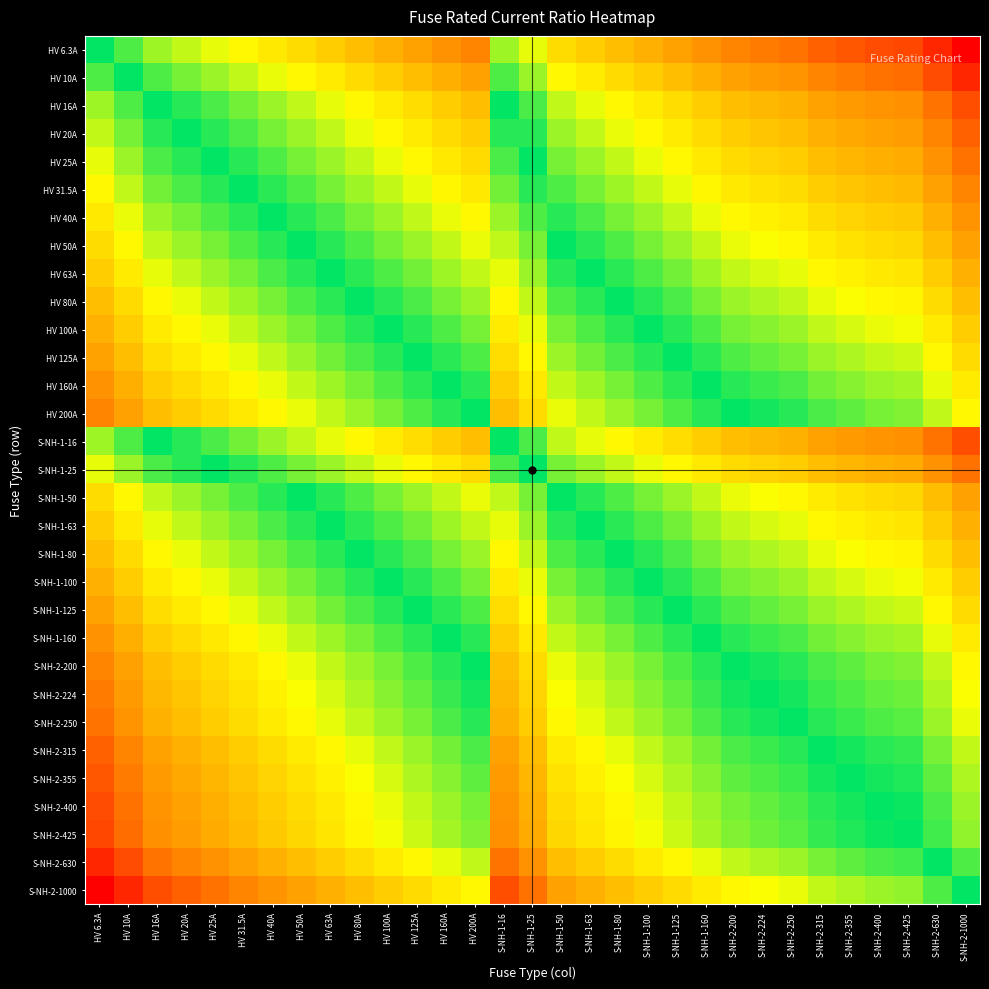

Reading right to left, what are all the values shown in this chart?

HV 6.3A: S-NH-2-1000=-2.2	S-NH-2-630=-2.0	S-NH-2-425=-1.8	S-NH-2-400=-1.8	S-NH-2-355=-1.8	S-NH-2-315=-1.7	S-NH-2-250=-1.6	S-NH-2-224=-1.6	S-NH-2-200=-1.5	S-NH-1-160=-1.4	S-NH-1-125=-1.3	S-NH-1-100=-1.2	S-NH-1-80=-1.1	S-NH-1-63=-1.0	S-NH-1-50=-0.9	S-NH-1-25=-0.6	S-NH-1-16=-0.4	HV 200A=-1.5	HV 160A=-1.4	HV 125A=-1.3	HV 100A=-1.2	HV 80A=-1.1	HV 63A=-1.0	HV 50A=-0.9	HV 40A=-0.8	HV 31.5A=-0.7	HV 25A=-0.6	HV 20A=-0.5	HV 16A=-0.4	HV 10A=-0.2	HV 6.3A=0.0
HV 10A: S-NH-2-1000=-2.0	S-NH-2-630=-1.8	S-NH-2-425=-1.6	S-NH-2-400=-1.6	S-NH-2-355=-1.6	S-NH-2-315=-1.5	S-NH-2-250=-1.4	S-NH-2-224=-1.4	S-NH-2-200=-1.3	S-NH-1-160=-1.2	S-NH-1-125=-1.1	S-NH-1-100=-1.0	S-NH-1-80=-0.9	S-NH-1-63=-0.8	S-NH-1-50=-0.7	S-NH-1-25=-0.4	S-NH-1-16=-0.2	HV 200A=-1.3	HV 160A=-1.2	HV 125A=-1.1	HV 100A=-1.0	HV 80A=-0.9	HV 63A=-0.8	HV 50A=-0.7	HV 40A=-0.6	HV 31.5A=-0.5	HV 25A=-0.4	HV 20A=-0.3	HV 16A=-0.2	HV 10A=0.0	HV 6.3A=0.2
HV 16A: S-NH-2-1000=-1.8	S-NH-2-630=-1.6	S-NH-2-425=-1.4	S-NH-2-400=-1.4	S-NH-2-355=-1.3	S-NH-2-315=-1.3	S-NH-2-250=-1.2	S-NH-2-224=-1.1	S-NH-2-200=-1.1	S-NH-1-160=-1.0	S-NH-1-125=-0.9	S-NH-1-100=-0.8	S-NH-1-80=-0.7	S-NH-1-63=-0.6	S-NH-1-50=-0.5	S-NH-1-25=-0.2	S-NH-1-16=0.0	HV 200A=-1.1	HV 160A=-1.0	HV 125A=-0.9	HV 100A=-0.8	HV 80A=-0.7	HV 63A=-0.6	HV 50A=-0.5	HV 40A=-0.4	HV 31.5A=-0.3	HV 25A=-0.2	HV 20A=-0.1	HV 16A=0.0	HV 10A=0.2	HV 6.3A=0.4
HV 20A: S-NH-2-1000=-1.7	S-NH-2-630=-1.5	S-NH-2-425=-1.3	S-NH-2-400=-1.3	S-NH-2-355=-1.2	S-NH-2-315=-1.2	S-NH-2-250=-1.1	S-NH-2-224=-1.0	S-NH-2-200=-1.0	S-NH-1-160=-0.9	S-NH-1-125=-0.8	S-NH-1-100=-0.7	S-NH-1-80=-0.6	S-NH-1-63=-0.5	S-NH-1-50=-0.4	S-NH-1-25=-0.1	S-NH-1-16=0.1	HV 200A=-1.0	HV 160A=-0.9	HV 125A=-0.8	HV 100A=-0.7	HV 80A=-0.6	HV 63A=-0.5	HV 50A=-0.4	HV 40A=-0.3	HV 31.5A=-0.2	HV 25A=-0.1	HV 20A=0.0	HV 16A=0.1	HV 10A=0.3	HV 6.3A=0.5
HV 25A: S-NH-2-1000=-1.6	S-NH-2-630=-1.4	S-NH-2-425=-1.2	S-NH-2-400=-1.2	S-NH-2-355=-1.2	S-NH-2-315=-1.1	S-NH-2-250=-1.0	S-NH-2-224=-1.0	S-NH-2-200=-0.9	S-NH-1-160=-0.8	S-NH-1-125=-0.7	S-NH-1-100=-0.6	S-NH-1-80=-0.5	S-NH-1-63=-0.4	S-NH-1-50=-0.3	S-NH-1-25=0.0	S-NH-1-16=0.2	HV 200A=-0.9	HV 160A=-0.8	HV 125A=-0.7	HV 100A=-0.6	HV 80A=-0.5	HV 63A=-0.4	HV 50A=-0.3	HV 40A=-0.2	HV 31.5A=-0.1	HV 25A=0.0	HV 20A=0.1	HV 16A=0.2	HV 10A=0.4	HV 6.3A=0.6
HV 31.5A: S-NH-2-1000=-1.5	S-NH-2-630=-1.3	S-NH-2-425=-1.1	S-NH-2-400=-1.1	S-NH-2-355=-1.1	S-NH-2-315=-1.0	S-NH-2-250=-0.9	S-NH-2-224=-0.9	S-NH-2-200=-0.8	S-NH-1-160=-0.7	S-NH-1-125=-0.6	S-NH-1-100=-0.5	S-NH-1-80=-0.4	S-NH-1-63=-0.3	S-NH-1-50=-0.2	S-NH-1-25=0.1	S-NH-1-16=0.3	HV 200A=-0.8	HV 160A=-0.7	HV 125A=-0.6	HV 100A=-0.5	HV 80A=-0.4	HV 63A=-0.3	HV 50A=-0.2	HV 40A=-0.1	HV 31.5A=0.0	HV 25A=0.1	HV 20A=0.2	HV 16A=0.3	HV 10A=0.5	HV 6.3A=0.7
HV 40A: S-NH-2-1000=-1.4	S-NH-2-630=-1.2	S-NH-2-425=-1.0	S-NH-2-400=-1.0	S-NH-2-355=-0.9	S-NH-2-315=-0.9	S-NH-2-250=-0.8	S-NH-2-224=-0.7	S-NH-2-200=-0.7	S-NH-1-160=-0.6	S-NH-1-125=-0.5	S-NH-1-100=-0.4	S-NH-1-80=-0.3	S-NH-1-63=-0.2	S-NH-1-50=-0.1	S-NH-1-25=0.2	S-NH-1-16=0.4	HV 200A=-0.7	HV 160A=-0.6	HV 125A=-0.5	HV 100A=-0.4	HV 80A=-0.3	HV 63A=-0.2	HV 50A=-0.1	HV 40A=0.0	HV 31.5A=0.1	HV 25A=0.2	HV 20A=0.3	HV 16A=0.4	HV 10A=0.6	HV 6.3A=0.8
HV 50A: S-NH-2-1000=-1.3	S-NH-2-630=-1.1	S-NH-2-425=-0.9	S-NH-2-400=-0.9	S-NH-2-355=-0.9	S-NH-2-315=-0.8	S-NH-2-250=-0.7	S-NH-2-224=-0.7	S-NH-2-200=-0.6	S-NH-1-160=-0.5	S-NH-1-125=-0.4	S-NH-1-100=-0.3	S-NH-1-80=-0.2	S-NH-1-63=-0.1	S-NH-1-50=0.0	S-NH-1-25=0.3	S-NH-1-16=0.5	HV 200A=-0.6	HV 160A=-0.5	HV 125A=-0.4	HV 100A=-0.3	HV 80A=-0.2	HV 63A=-0.1	HV 50A=0.0	HV 40A=0.1	HV 31.5A=0.2	HV 25A=0.3	HV 20A=0.4	HV 16A=0.5	HV 10A=0.7	HV 6.3A=0.9
HV 63A: S-NH-2-1000=-1.2	S-NH-2-630=-1.0	S-NH-2-425=-0.8	S-NH-2-400=-0.8	S-NH-2-355=-0.8	S-NH-2-315=-0.7	S-NH-2-250=-0.6	S-NH-2-224=-0.6	S-NH-2-200=-0.5	S-NH-1-160=-0.4	S-NH-1-125=-0.3	S-NH-1-100=-0.2	S-NH-1-80=-0.1	S-NH-1-63=0.0	S-NH-1-50=0.1	S-NH-1-25=0.4	S-NH-1-16=0.6	HV 200A=-0.5	HV 160A=-0.4	HV 125A=-0.3	HV 100A=-0.2	HV 80A=-0.1	HV 63A=0.0	HV 50A=0.1	HV 40A=0.2	HV 31.5A=0.3	HV 25A=0.4	HV 20A=0.5	HV 16A=0.6	HV 10A=0.8	HV 6.3A=1.0
HV 80A: S-NH-2-1000=-1.1	S-NH-2-630=-0.9	S-NH-2-425=-0.7	S-NH-2-400=-0.7	S-NH-2-355=-0.6	S-NH-2-315=-0.6	S-NH-2-250=-0.5	S-NH-2-224=-0.4	S-NH-2-200=-0.4	S-NH-1-160=-0.3	S-NH-1-125=-0.2	S-NH-1-100=-0.1	S-NH-1-80=0.0	S-NH-1-63=0.1	S-NH-1-50=0.2	S-NH-1-25=0.5	S-NH-1-16=0.7	HV 200A=-0.4	HV 160A=-0.3	HV 125A=-0.2	HV 100A=-0.1	HV 80A=0.0	HV 63A=0.1	HV 50A=0.2	HV 40A=0.3	HV 31.5A=0.4	HV 25A=0.5	HV 20A=0.6	HV 16A=0.7	HV 10A=0.9	HV 6.3A=1.1
HV 100A: S-NH-2-1000=-1.0	S-NH-2-630=-0.8	S-NH-2-425=-0.6	S-NH-2-400=-0.6	S-NH-2-355=-0.6	S-NH-2-315=-0.5	S-NH-2-250=-0.4	S-NH-2-224=-0.4	S-NH-2-200=-0.3	S-NH-1-160=-0.2	S-NH-1-125=-0.1	S-NH-1-100=0.0	S-NH-1-80=0.1	S-NH-1-63=0.2	S-NH-1-50=0.3	S-NH-1-25=0.6	S-NH-1-16=0.8	HV 200A=-0.3	HV 160A=-0.2	HV 125A=-0.1	HV 100A=0.0	HV 80A=0.1	HV 63A=0.2	HV 50A=0.3	HV 40A=0.4	HV 31.5A=0.5	HV 25A=0.6	HV 20A=0.7	HV 16A=0.8	HV 10A=1.0	HV 6.3A=1.2
HV 125A: S-NH-2-1000=-0.9	S-NH-2-630=-0.7	S-NH-2-425=-0.5	S-NH-2-400=-0.5	S-NH-2-355=-0.5	S-NH-2-315=-0.4	S-NH-2-250=-0.3	S-NH-2-224=-0.3	S-NH-2-200=-0.2	S-NH-1-160=-0.1	S-NH-1-125=0.0	S-NH-1-100=0.1	S-NH-1-80=0.2	S-NH-1-63=0.3	S-NH-1-50=0.4	S-NH-1-25=0.7	S-NH-1-16=0.9	HV 200A=-0.2	HV 160A=-0.1	HV 125A=0.0	HV 100A=0.1	HV 80A=0.2	HV 63A=0.3	HV 50A=0.4	HV 40A=0.5	HV 31.5A=0.6	HV 25A=0.7	HV 20A=0.8	HV 16A=0.9	HV 10A=1.1	HV 6.3A=1.3
HV 160A: S-NH-2-1000=-0.8	S-NH-2-630=-0.6	S-NH-2-425=-0.4	S-NH-2-400=-0.4	S-NH-2-355=-0.3	S-NH-2-315=-0.3	S-NH-2-250=-0.2	S-NH-2-224=-0.1	S-NH-2-200=-0.1	S-NH-1-160=0.0	S-NH-1-125=0.1	S-NH-1-100=0.2	S-NH-1-80=0.3	S-NH-1-63=0.4	S-NH-1-50=0.5	S-NH-1-25=0.8	S-NH-1-16=1.0	HV 200A=-0.1	HV 160A=0.0	HV 125A=0.1	HV 100A=0.2	HV 80A=0.3	HV 63A=0.4	HV 50A=0.5	HV 40A=0.6	HV 31.5A=0.7	HV 25A=0.8	HV 20A=0.9	HV 16A=1.0	HV 10A=1.2	HV 6.3A=1.4
HV 200A: S-NH-2-1000=-0.7	S-NH-2-630=-0.5	S-NH-2-425=-0.3	S-NH-2-400=-0.3	S-NH-2-355=-0.2	S-NH-2-315=-0.2	S-NH-2-250=-0.1	S-NH-2-224=-0.0	S-NH-2-200=0.0	S-NH-1-160=0.1	S-NH-1-125=0.2	S-NH-1-100=0.3	S-NH-1-80=0.4	S-NH-1-63=0.5	S-NH-1-50=0.6	S-NH-1-25=0.9	S-NH-1-16=1.1	HV 200A=0.0	HV 160A=0.1	HV 125A=0.2	HV 100A=0.3	HV 80A=0.4	HV 63A=0.5	HV 50A=0.6	HV 40A=0.7	HV 31.5A=0.8	HV 25A=0.9	HV 20A=1.0	HV 16A=1.1	HV 10A=1.3	HV 6.3A=1.5
S-NH-1-16: S-NH-2-1000=-1.8	S-NH-2-630=-1.6	S-NH-2-425=-1.4	S-NH-2-400=-1.4	S-NH-2-355=-1.3	S-NH-2-315=-1.3	S-NH-2-250=-1.2	S-NH-2-224=-1.1	S-NH-2-200=-1.1	S-NH-1-160=-1.0	S-NH-1-125=-0.9	S-NH-1-100=-0.8	S-NH-1-80=-0.7	S-NH-1-63=-0.6	S-NH-1-50=-0.5	S-NH-1-25=-0.2	S-NH-1-16=0.0	HV 200A=-1.1	HV 160A=-1.0	HV 125A=-0.9	HV 100A=-0.8	HV 80A=-0.7	HV 63A=-0.6	HV 50A=-0.5	HV 40A=-0.4	HV 31.5A=-0.3	HV 25A=-0.2	HV 20A=-0.1	HV 16A=0.0	HV 10A=0.2	HV 6.3A=0.4
S-NH-1-25: S-NH-2-1000=-1.6	S-NH-2-630=-1.4	S-NH-2-425=-1.2	S-NH-2-400=-1.2	S-NH-2-355=-1.2	S-NH-2-315=-1.1	S-NH-2-250=-1.0	S-NH-2-224=-1.0	S-NH-2-200=-0.9	S-NH-1-160=-0.8	S-NH-1-125=-0.7	S-NH-1-100=-0.6	S-NH-1-80=-0.5	S-NH-1-63=-0.4	S-NH-1-50=-0.3	S-NH-1-25=0.0	S-NH-1-16=0.2	HV 200A=-0.9	HV 160A=-0.8	HV 125A=-0.7	HV 100A=-0.6	HV 80A=-0.5	HV 63A=-0.4	HV 50A=-0.3	HV 40A=-0.2	HV 31.5A=-0.1	HV 25A=0.0	HV 20A=0.1	HV 16A=0.2	HV 10A=0.4	HV 6.3A=0.6
S-NH-1-50: S-NH-2-1000=-1.3	S-NH-2-630=-1.1	S-NH-2-425=-0.9	S-NH-2-400=-0.9	S-NH-2-355=-0.9	S-NH-2-315=-0.8	S-NH-2-250=-0.7	S-NH-2-224=-0.7	S-NH-2-200=-0.6	S-NH-1-160=-0.5	S-NH-1-125=-0.4	S-NH-1-100=-0.3	S-NH-1-80=-0.2	S-NH-1-63=-0.1	S-NH-1-50=0.0	S-NH-1-25=0.3	S-NH-1-16=0.5	HV 200A=-0.6	HV 160A=-0.5	HV 125A=-0.4	HV 100A=-0.3	HV 80A=-0.2	HV 63A=-0.1	HV 50A=0.0	HV 40A=0.1	HV 31.5A=0.2	HV 25A=0.3	HV 20A=0.4	HV 16A=0.5	HV 10A=0.7	HV 6.3A=0.9
S-NH-1-63: S-NH-2-1000=-1.2	S-NH-2-630=-1.0	S-NH-2-425=-0.8	S-NH-2-400=-0.8	S-NH-2-355=-0.8	S-NH-2-315=-0.7	S-NH-2-250=-0.6	S-NH-2-224=-0.6	S-NH-2-200=-0.5	S-NH-1-160=-0.4	S-NH-1-125=-0.3	S-NH-1-100=-0.2	S-NH-1-80=-0.1	S-NH-1-63=0.0	S-NH-1-50=0.1	S-NH-1-25=0.4	S-NH-1-16=0.6	HV 200A=-0.5	HV 160A=-0.4	HV 125A=-0.3	HV 100A=-0.2	HV 80A=-0.1	HV 63A=0.0	HV 50A=0.1	HV 40A=0.2	HV 31.5A=0.3	HV 25A=0.4	HV 20A=0.5	HV 16A=0.6	HV 10A=0.8	HV 6.3A=1.0
S-NH-1-80: S-NH-2-1000=-1.1	S-NH-2-630=-0.9	S-NH-2-425=-0.7	S-NH-2-400=-0.7	S-NH-2-355=-0.6	S-NH-2-315=-0.6	S-NH-2-250=-0.5	S-NH-2-224=-0.4	S-NH-2-200=-0.4	S-NH-1-160=-0.3	S-NH-1-125=-0.2	S-NH-1-100=-0.1	S-NH-1-80=0.0	S-NH-1-63=0.1	S-NH-1-50=0.2	S-NH-1-25=0.5	S-NH-1-16=0.7	HV 200A=-0.4	HV 160A=-0.3	HV 125A=-0.2	HV 100A=-0.1	HV 80A=0.0	HV 63A=0.1	HV 50A=0.2	HV 40A=0.3	HV 31.5A=0.4	HV 25A=0.5	HV 20A=0.6	HV 16A=0.7	HV 10A=0.9	HV 6.3A=1.1
S-NH-1-100: S-NH-2-1000=-1.0	S-NH-2-630=-0.8	S-NH-2-425=-0.6	S-NH-2-400=-0.6	S-NH-2-355=-0.6	S-NH-2-315=-0.5	S-NH-2-250=-0.4	S-NH-2-224=-0.4	S-NH-2-200=-0.3	S-NH-1-160=-0.2	S-NH-1-125=-0.1	S-NH-1-100=0.0	S-NH-1-80=0.1	S-NH-1-63=0.2	S-NH-1-50=0.3	S-NH-1-25=0.6	S-NH-1-16=0.8	HV 200A=-0.3	HV 160A=-0.2	HV 125A=-0.1	HV 100A=0.0	HV 80A=0.1	HV 63A=0.2	HV 50A=0.3	HV 40A=0.4	HV 31.5A=0.5	HV 25A=0.6	HV 20A=0.7	HV 16A=0.8	HV 10A=1.0	HV 6.3A=1.2
S-NH-1-125: S-NH-2-1000=-0.9	S-NH-2-630=-0.7	S-NH-2-425=-0.5	S-NH-2-400=-0.5	S-NH-2-355=-0.5	S-NH-2-315=-0.4	S-NH-2-250=-0.3	S-NH-2-224=-0.3	S-NH-2-200=-0.2	S-NH-1-160=-0.1	S-NH-1-125=0.0	S-NH-1-100=0.1	S-NH-1-80=0.2	S-NH-1-63=0.3	S-NH-1-50=0.4	S-NH-1-25=0.7	S-NH-1-16=0.9	HV 200A=-0.2	HV 160A=-0.1	HV 125A=0.0	HV 100A=0.1	HV 80A=0.2	HV 63A=0.3	HV 50A=0.4	HV 40A=0.5	HV 31.5A=0.6	HV 25A=0.7	HV 20A=0.8	HV 16A=0.9	HV 10A=1.1	HV 6.3A=1.3
S-NH-1-160: S-NH-2-1000=-0.8	S-NH-2-630=-0.6	S-NH-2-425=-0.4	S-NH-2-400=-0.4	S-NH-2-355=-0.3	S-NH-2-315=-0.3	S-NH-2-250=-0.2	S-NH-2-224=-0.1	S-NH-2-200=-0.1	S-NH-1-160=0.0	S-NH-1-125=0.1	S-NH-1-100=0.2	S-NH-1-80=0.3	S-NH-1-63=0.4	S-NH-1-50=0.5	S-NH-1-25=0.8	S-NH-1-16=1.0	HV 200A=-0.1	HV 160A=0.0	HV 125A=0.1	HV 100A=0.2	HV 80A=0.3	HV 63A=0.4	HV 50A=0.5	HV 40A=0.6	HV 31.5A=0.7	HV 25A=0.8	HV 20A=0.9	HV 16A=1.0	HV 10A=1.2	HV 6.3A=1.4
S-NH-2-200: S-NH-2-1000=-0.7	S-NH-2-630=-0.5	S-NH-2-425=-0.3	S-NH-2-400=-0.3	S-NH-2-355=-0.2	S-NH-2-315=-0.2	S-NH-2-250=-0.1	S-NH-2-224=-0.0	S-NH-2-200=0.0	S-NH-1-160=0.1	S-NH-1-125=0.2	S-NH-1-100=0.3	S-NH-1-80=0.4	S-NH-1-63=0.5	S-NH-1-50=0.6	S-NH-1-25=0.9	S-NH-1-16=1.1	HV 200A=0.0	HV 160A=0.1	HV 125A=0.2	HV 100A=0.3	HV 80A=0.4	HV 63A=0.5	HV 50A=0.6	HV 40A=0.7	HV 31.5A=0.8	HV 25A=0.9	HV 20A=1.0	HV 16A=1.1	HV 10A=1.3	HV 6.3A=1.5
S-NH-2-224: S-NH-2-1000=-0.6	S-NH-2-630=-0.4	S-NH-2-425=-0.3	S-NH-2-400=-0.3	S-NH-2-355=-0.2	S-NH-2-315=-0.1	S-NH-2-250=-0.0	S-NH-2-224=0.0	S-NH-2-200=0.0	S-NH-1-160=0.1	S-NH-1-125=0.3	S-NH-1-100=0.4	S-NH-1-80=0.4	S-NH-1-63=0.6	S-NH-1-50=0.7	S-NH-1-25=1.0	S-NH-1-16=1.1	HV 200A=0.0	HV 160A=0.1	HV 125A=0.3	HV 100A=0.4	HV 80A=0.4	HV 63A=0.6	HV 50A=0.7	HV 40A=0.7	HV 31.5A=0.9	HV 25A=1.0	HV 20A=1.0	HV 16A=1.1	HV 10A=1.4	HV 6.3A=1.6
S-NH-2-250: S-NH-2-1000=-0.6	S-NH-2-630=-0.4	S-NH-2-425=-0.2	S-NH-2-400=-0.2	S-NH-2-355=-0.2	S-NH-2-315=-0.1	S-NH-2-250=0.0	S-NH-2-224=0.0	S-NH-2-200=0.1	S-NH-1-160=0.2	S-NH-1-125=0.3	S-NH-1-100=0.4	S-NH-1-80=0.5	S-NH-1-63=0.6	S-NH-1-50=0.7	S-NH-1-25=1.0	S-NH-1-16=1.2	HV 200A=0.1	HV 160A=0.2	HV 125A=0.3	HV 100A=0.4	HV 80A=0.5	HV 63A=0.6	HV 50A=0.7	HV 40A=0.8	HV 31.5A=0.9	HV 25A=1.0	HV 20A=1.1	HV 16A=1.2	HV 10A=1.4	HV 6.3A=1.6
S-NH-2-315: S-NH-2-1000=-0.5	S-NH-2-630=-0.3	S-NH-2-425=-0.1	S-NH-2-400=-0.1	S-NH-2-355=-0.1	S-NH-2-315=0.0	S-NH-2-250=0.1	S-NH-2-224=0.1	S-NH-2-200=0.2	S-NH-1-160=0.3	S-NH-1-125=0.4	S-NH-1-100=0.5	S-NH-1-80=0.6	S-NH-1-63=0.7	S-NH-1-50=0.8	S-NH-1-25=1.1	S-NH-1-16=1.3	HV 200A=0.2	HV 160A=0.3	HV 125A=0.4	HV 100A=0.5	HV 80A=0.6	HV 63A=0.7	HV 50A=0.8	HV 40A=0.9	HV 31.5A=1.0	HV 25A=1.1	HV 20A=1.2	HV 16A=1.3	HV 10A=1.5	HV 6.3A=1.7
S-NH-2-355: S-NH-2-1000=-0.4	S-NH-2-630=-0.2	S-NH-2-425=-0.1	S-NH-2-400=-0.1	S-NH-2-355=0.0	S-NH-2-315=0.1	S-NH-2-250=0.2	S-NH-2-224=0.2	S-NH-2-200=0.2	S-NH-1-160=0.3	S-NH-1-125=0.5	S-NH-1-100=0.6	S-NH-1-80=0.6	S-NH-1-63=0.8	S-NH-1-50=0.9	S-NH-1-25=1.2	S-NH-1-16=1.3	HV 200A=0.2	HV 160A=0.3	HV 125A=0.5	HV 100A=0.6	HV 80A=0.6	HV 63A=0.8	HV 50A=0.9	HV 40A=0.9	HV 31.5A=1.1	HV 25A=1.2	HV 20A=1.2	HV 16A=1.3	HV 10A=1.6	HV 6.3A=1.8
S-NH-2-400: S-NH-2-1000=-0.4	S-NH-2-630=-0.2	S-NH-2-425=-0.0	S-NH-2-400=0.0	S-NH-2-355=0.1	S-NH-2-315=0.1	S-NH-2-250=0.2	S-NH-2-224=0.3	S-NH-2-200=0.3	S-NH-1-160=0.4	S-NH-1-125=0.5	S-NH-1-100=0.6	S-NH-1-80=0.7	S-NH-1-63=0.8	S-NH-1-50=0.9	S-NH-1-25=1.2	S-NH-1-16=1.4	HV 200A=0.3	HV 160A=0.4	HV 125A=0.5	HV 100A=0.6	HV 80A=0.7	HV 63A=0.8	HV 50A=0.9	HV 40A=1.0	HV 31.5A=1.1	HV 25A=1.2	HV 20A=1.3	HV 16A=1.4	HV 10A=1.6	HV 6.3A=1.8
S-NH-2-425: S-NH-2-1000=-0.4	S-NH-2-630=-0.2	S-NH-2-425=0.0	S-NH-2-400=0.0	S-NH-2-355=0.1	S-NH-2-315=0.1	S-NH-2-250=0.2	S-NH-2-224=0.3	S-NH-2-200=0.3	S-NH-1-160=0.4	S-NH-1-125=0.5	S-NH-1-100=0.6	S-NH-1-80=0.7	S-NH-1-63=0.8	S-NH-1-50=0.9	S-NH-1-25=1.2	S-NH-1-16=1.4	HV 200A=0.3	HV 160A=0.4	HV 125A=0.5	HV 100A=0.6	HV 80A=0.7	HV 63A=0.8	HV 50A=0.9	HV 40A=1.0	HV 31.5A=1.1	HV 25A=1.2	HV 20A=1.3	HV 16A=1.4	HV 10A=1.6	HV 6.3A=1.8
S-NH-2-630: S-NH-2-1000=-0.2	S-NH-2-630=0.0	S-NH-2-425=0.2	S-NH-2-400=0.2	S-NH-2-355=0.2	S-NH-2-315=0.3	S-NH-2-250=0.4	S-NH-2-224=0.4	S-NH-2-200=0.5	S-NH-1-160=0.6	S-NH-1-125=0.7	S-NH-1-100=0.8	S-NH-1-80=0.9	S-NH-1-63=1.0	S-NH-1-50=1.1	S-NH-1-25=1.4	S-NH-1-16=1.6	HV 200A=0.5	HV 160A=0.6	HV 125A=0.7	HV 100A=0.8	HV 80A=0.9	HV 63A=1.0	HV 50A=1.1	HV 40A=1.2	HV 31.5A=1.3	HV 25A=1.4	HV 20A=1.5	HV 16A=1.6	HV 10A=1.8	HV 6.3A=2.0
S-NH-2-1000: S-NH-2-1000=0.0	S-NH-2-630=0.2	S-NH-2-425=0.4	S-NH-2-400=0.4	S-NH-2-355=0.4	S-NH-2-315=0.5	S-NH-2-250=0.6	S-NH-2-224=0.6	S-NH-2-200=0.7	S-NH-1-160=0.8	S-NH-1-125=0.9	S-NH-1-100=1.0	S-NH-1-80=1.1	S-NH-1-63=1.2	S-NH-1-50=1.3	S-NH-1-25=1.6	S-NH-1-16=1.8	HV 200A=0.7	HV 160A=0.8	HV 125A=0.9	HV 100A=1.0	HV 80A=1.1	HV 63A=1.2	HV 50A=1.3	HV 40A=1.4	HV 31.5A=1.5	HV 25A=1.6	HV 20A=1.7	HV 16A=1.8	HV 10A=2.0	HV 6.3A=2.2